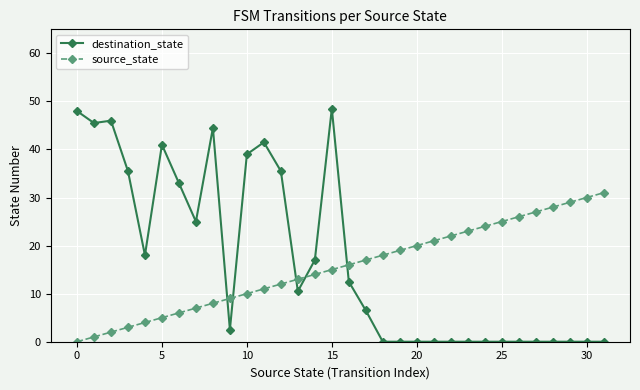

What is the maximum value for source_state?

31.0